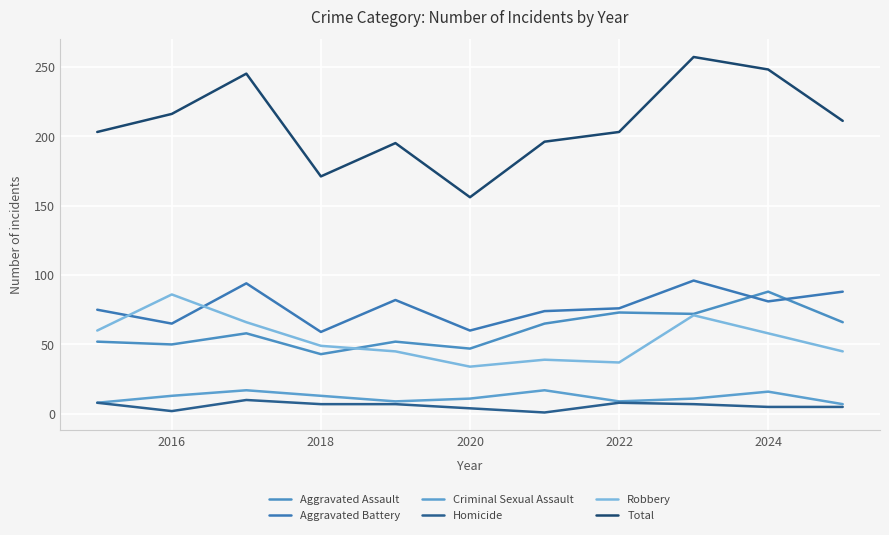

How many lines are shown in the chart?

6